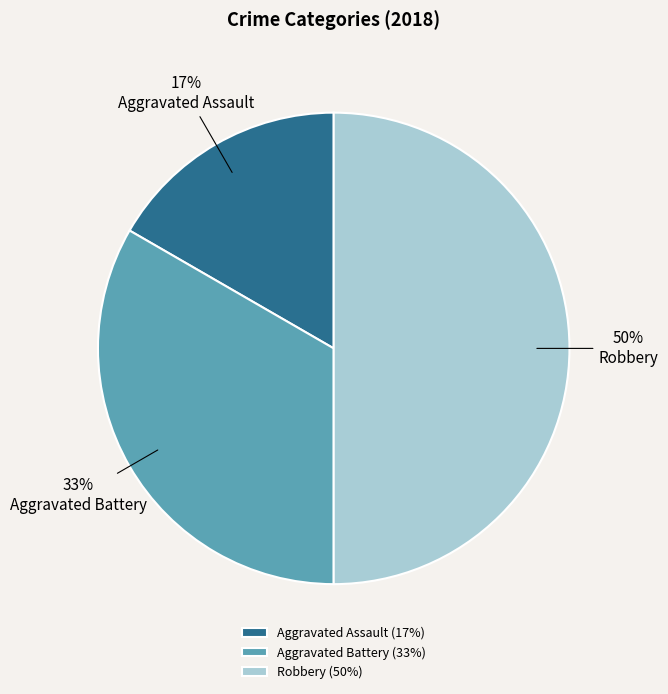

What is the largest slice in the pie chart?

Robbery